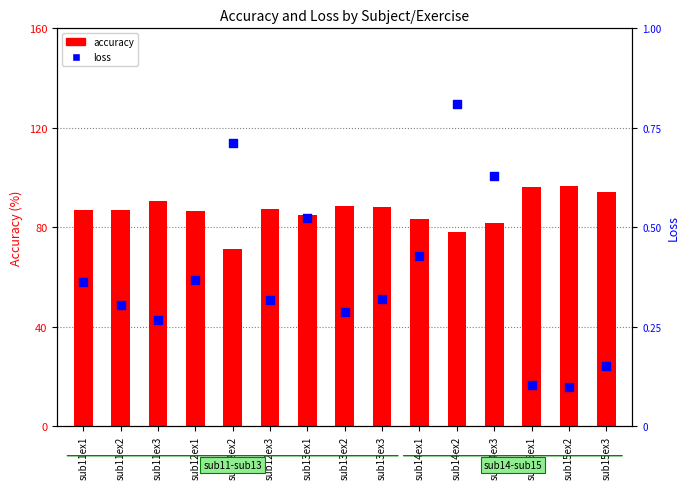

Which series reaches the maximum Y coordinate?

accuracy